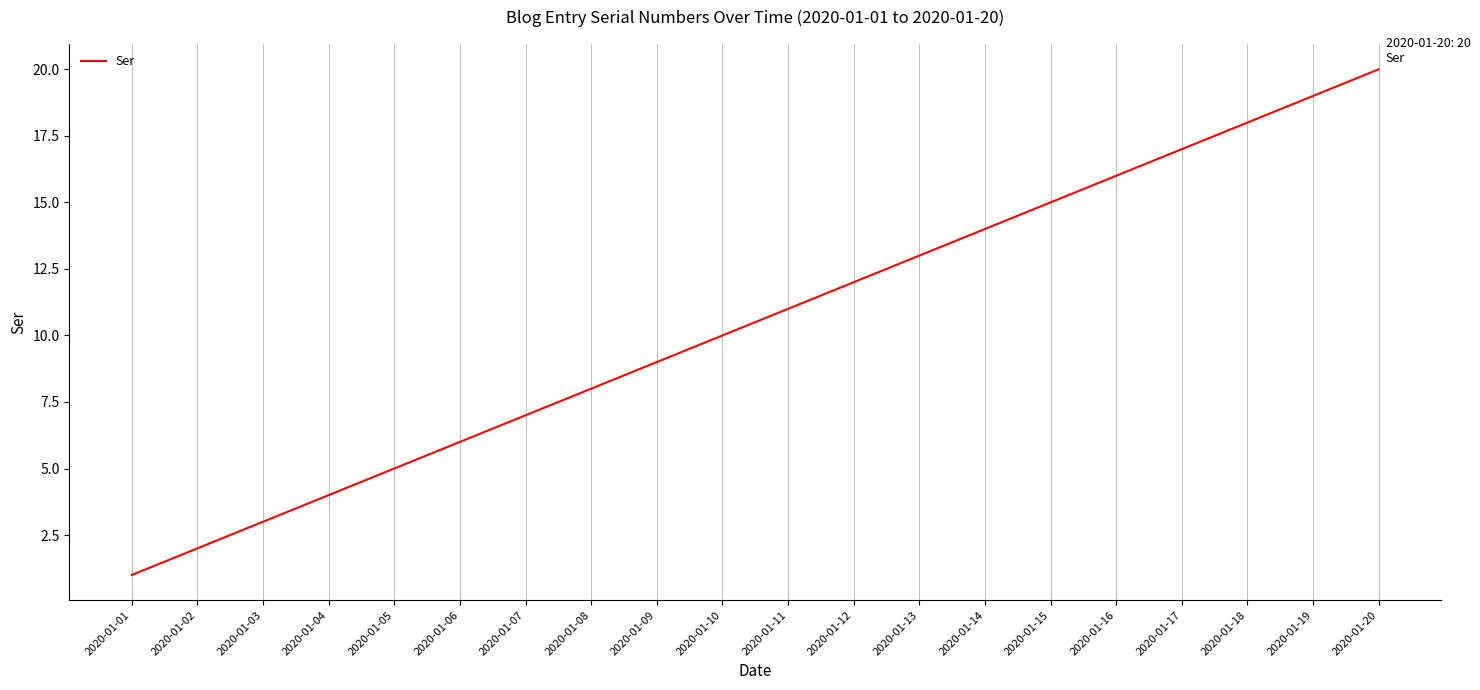

Reading right to left, list all the values displayed in this chart.

20	19	18	17	16	15	14	13	12	11	10	9	8	7	6	5	4	3	2	1